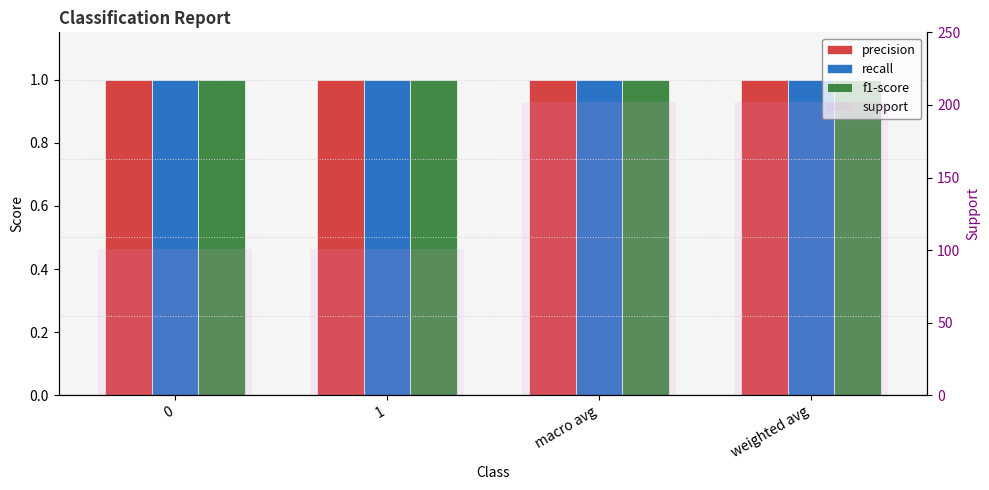

At how many categories does at least one series exceed 129?

2